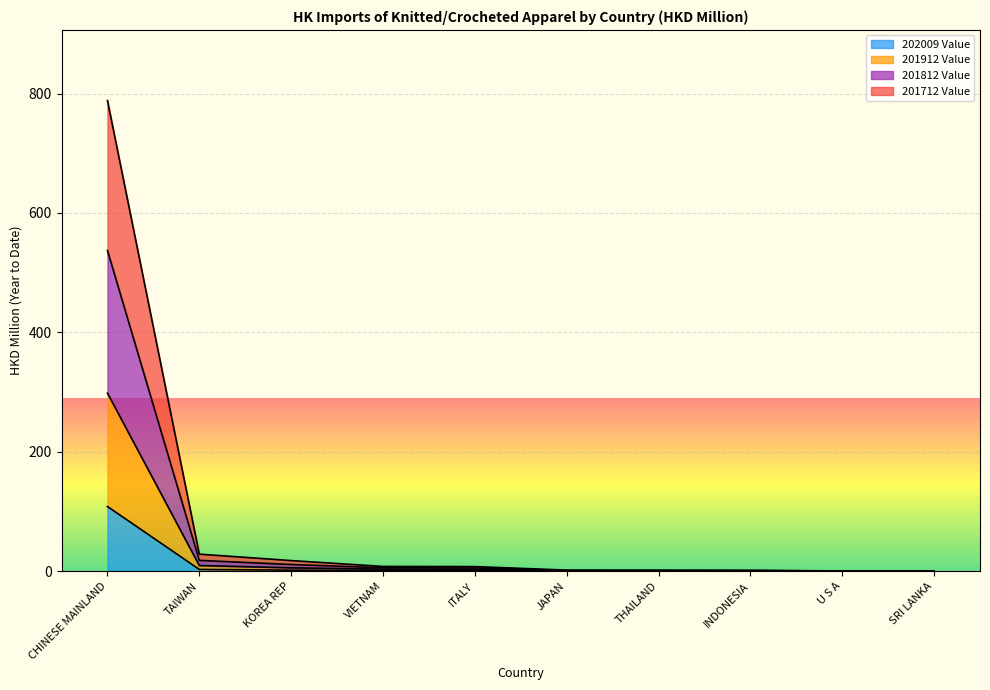

What is the sum of all 201912 Value values?

322.3